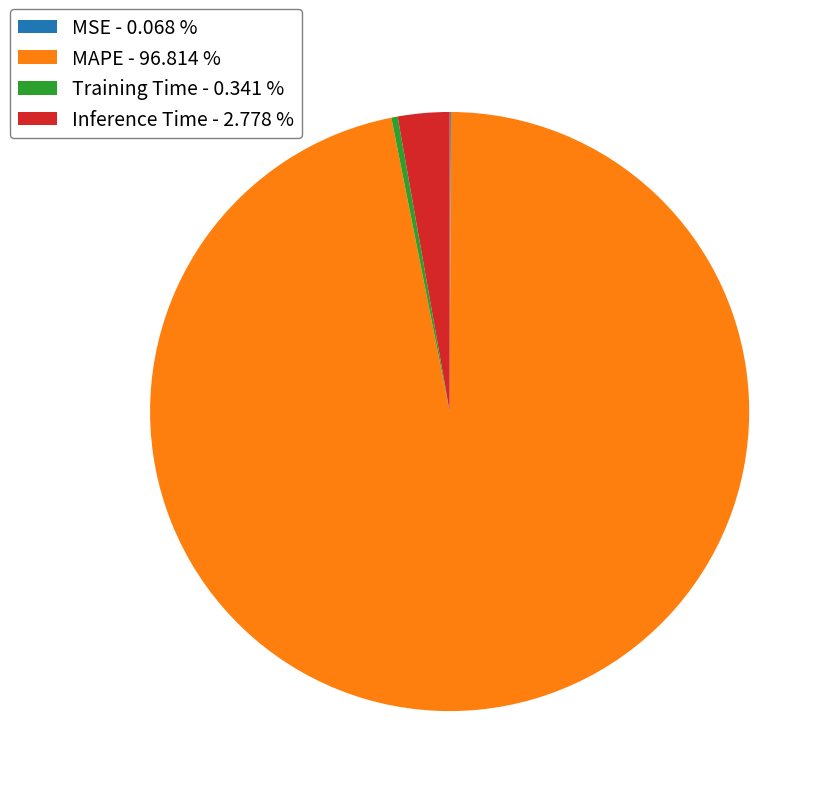

Is there any slice that represents more than half of the pie?

Yes